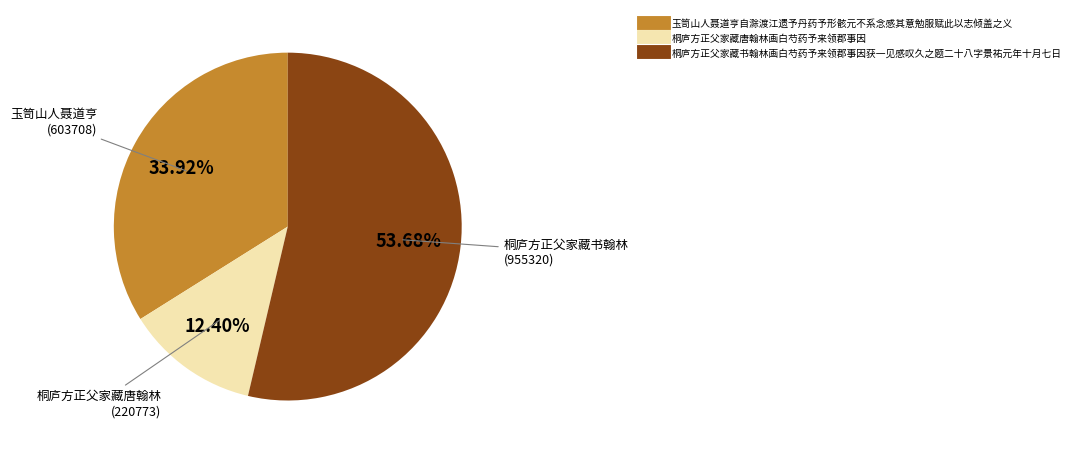

Is there a majority slice in this chart?

Yes